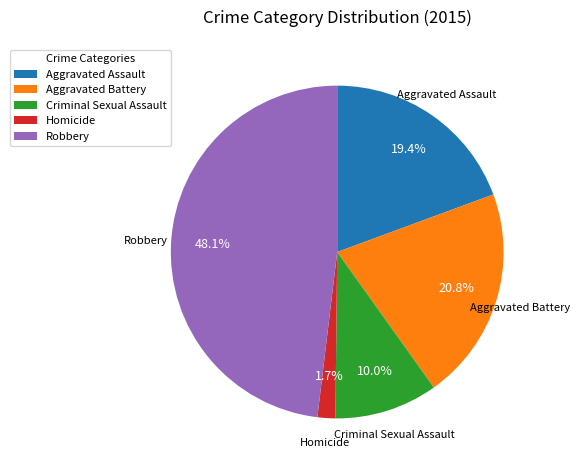

What is the largest slice in the pie chart?

Robbery